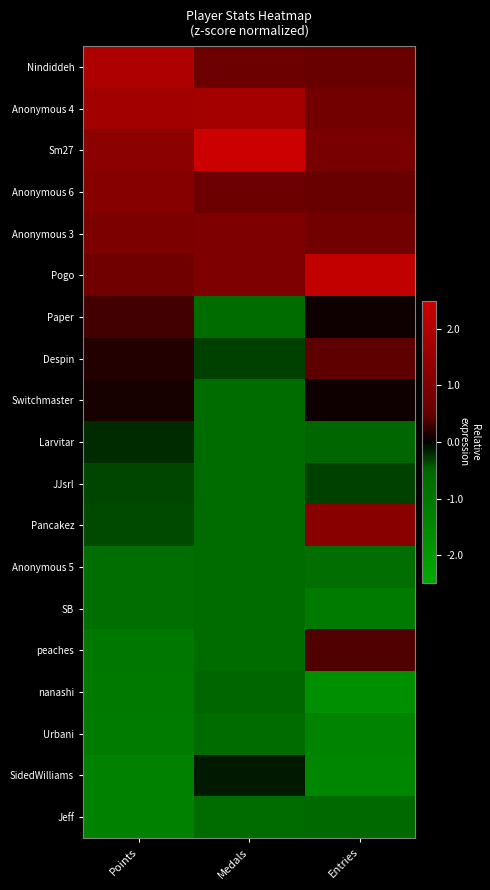

Which category has the highest value across all series?

Medals